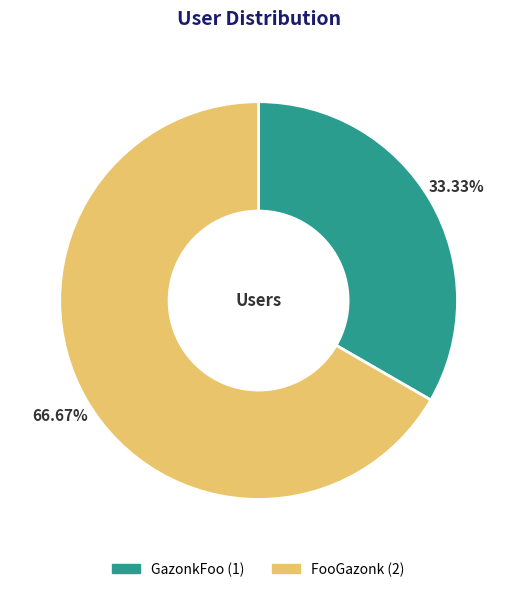

The FooGazonk slice represents 81% of the pie. True or false?

False